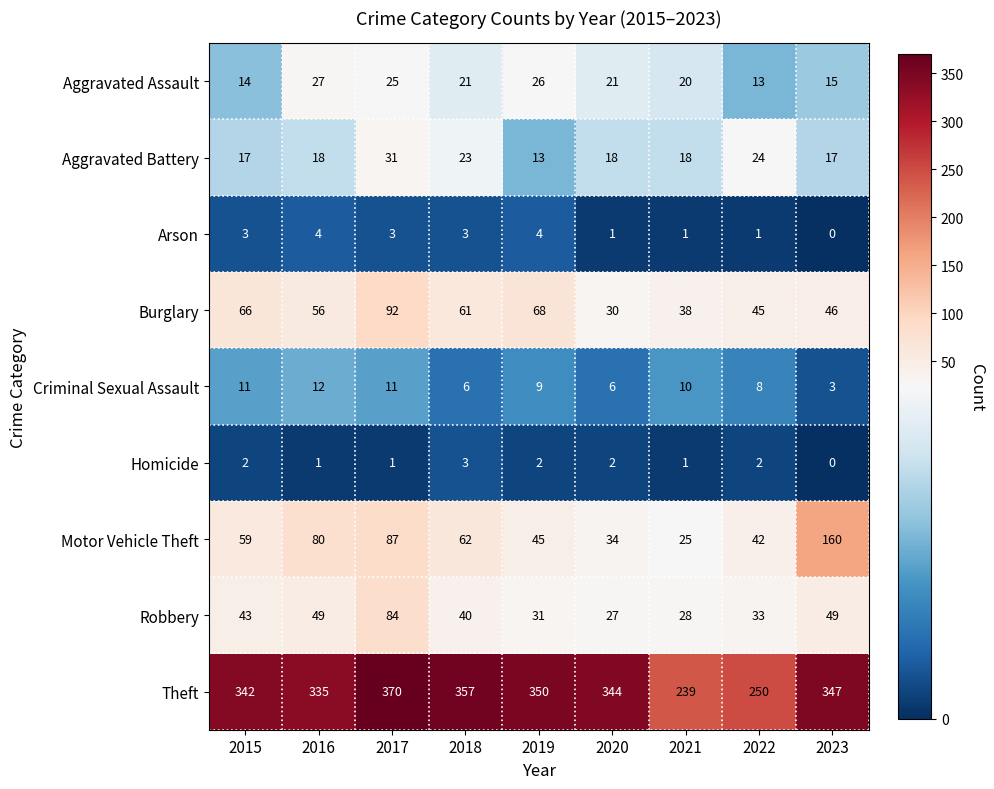

Which series has the largest total across all categories?

Theft